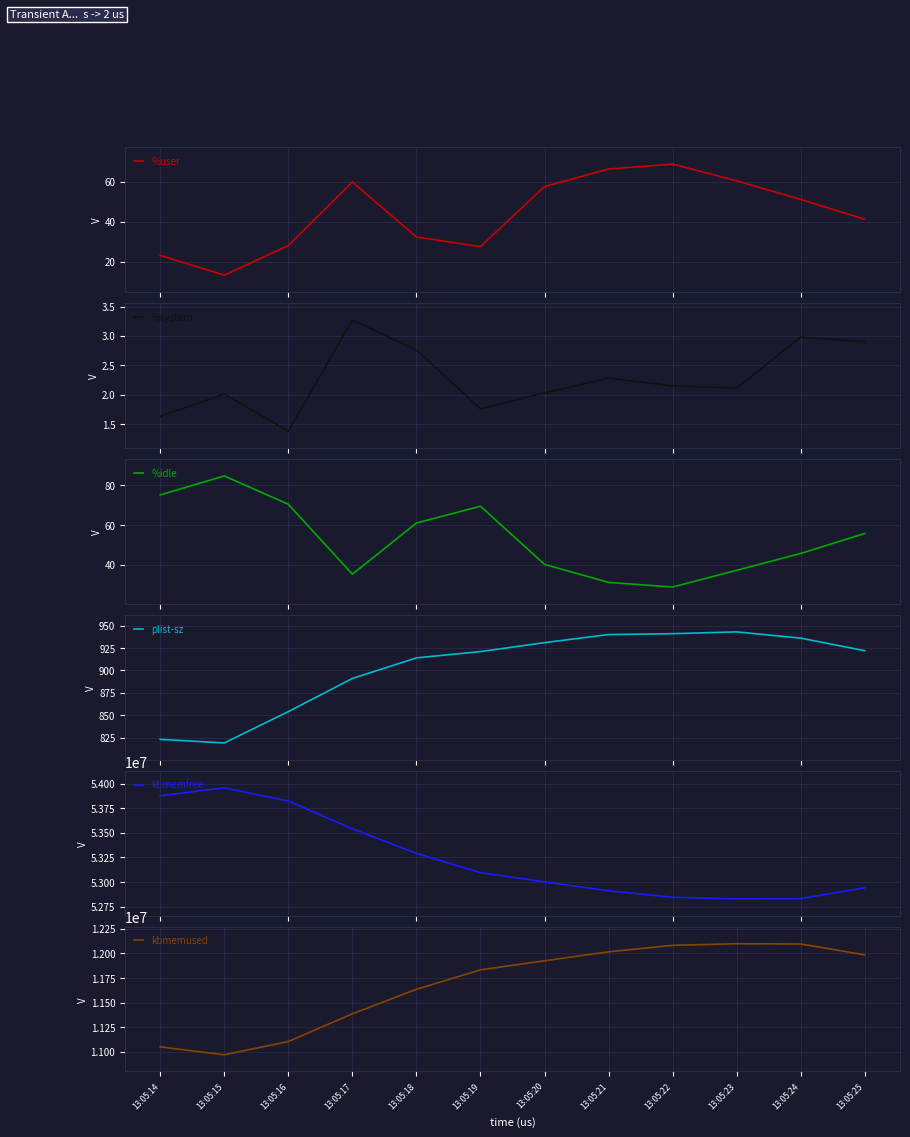

Reading left to right, what are all the values shown in this chart?

%user: 13:05:14=23.2	13:05:15=13.3	13:05:16=28.1	13:05:17=60.0	13:05:18=32.4	13:05:19=27.6	13:05:20=57.7	13:05:21=66.5	13:05:22=68.9	13:05:23=60.6	13:05:24=51.2	13:05:25=41.3
%system: 13:05:14=1.6	13:05:15=2.0	13:05:16=1.4	13:05:17=3.3	13:05:18=2.8	13:05:19=1.8	13:05:20=2.0	13:05:21=2.3	13:05:22=2.1	13:05:23=2.1	13:05:24=3.0	13:05:25=2.9
%idle: 13:05:14=75.2	13:05:15=84.7	13:05:16=70.5	13:05:17=35.4	13:05:18=61.1	13:05:19=69.5	13:05:20=40.3	13:05:21=31.2	13:05:22=28.9	13:05:23=37.3	13:05:24=45.8	13:05:25=55.8
plist-sz: 13:05:14=823.0	13:05:15=819.0	13:05:16=854.0	13:05:17=891.0	13:05:18=914.0	13:05:19=921.0	13:05:20=931.0	13:05:21=940.0	13:05:22=941.0	13:05:23=943.0	13:05:24=936.0	13:05:25=922.0
kbmemfree: 13:05:14=53877924.0	13:05:15=53958252.0	13:05:16=53823352.0	13:05:17=53541424.0	13:05:18=53291832.0	13:05:19=53094612.0	13:05:20=53002116.0	13:05:21=52911196.0	13:05:22=52844924.0	13:05:23=52828760.0	13:05:24=52831304.0	13:05:25=52941556.0
kbmemused: 13:05:14=11049172.0	13:05:15=10968844.0	13:05:16=11103744.0	13:05:17=11385672.0	13:05:18=11635264.0	13:05:19=11832484.0	13:05:20=11924980.0	13:05:21=12015900.0	13:05:22=12082172.0	13:05:23=12098336.0	13:05:24=12095792.0	13:05:25=11985540.0